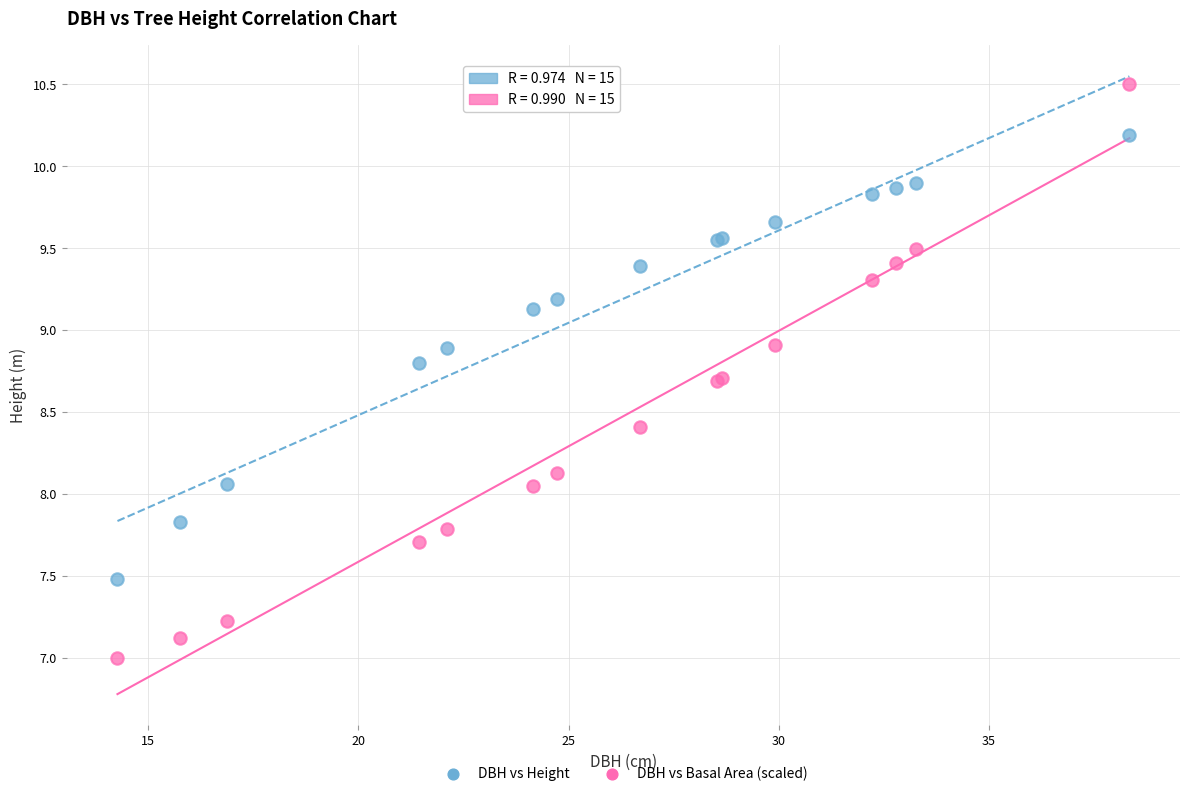

Which series reaches the maximum Y coordinate?

DBH vs Basal Area (scaled)